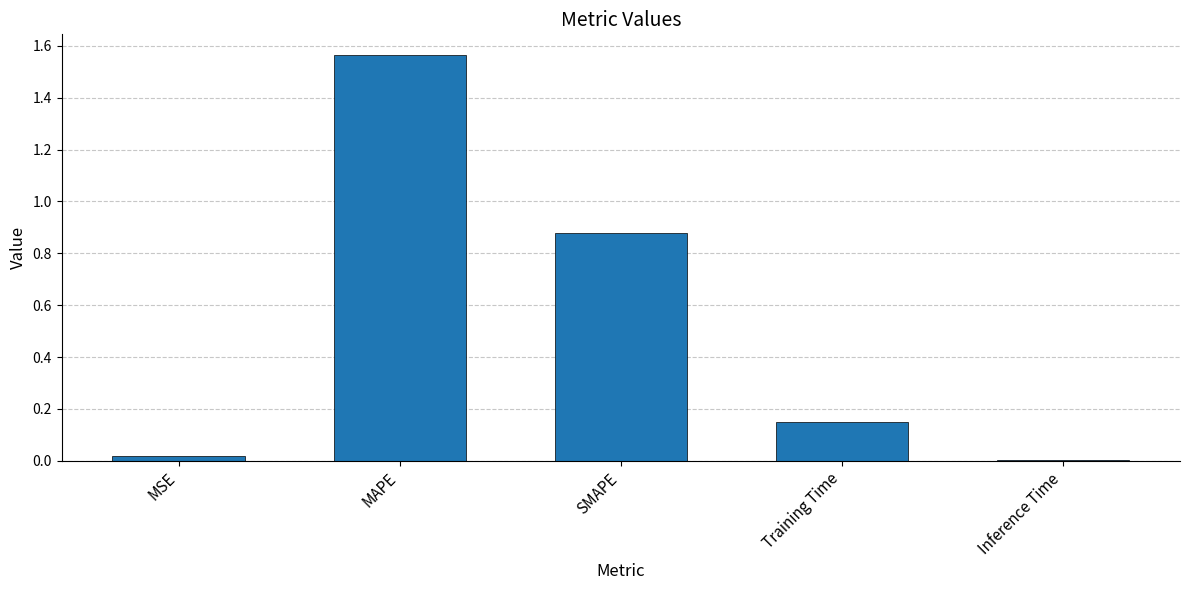

Is it true that the value at SMAPE is 0.5?

False